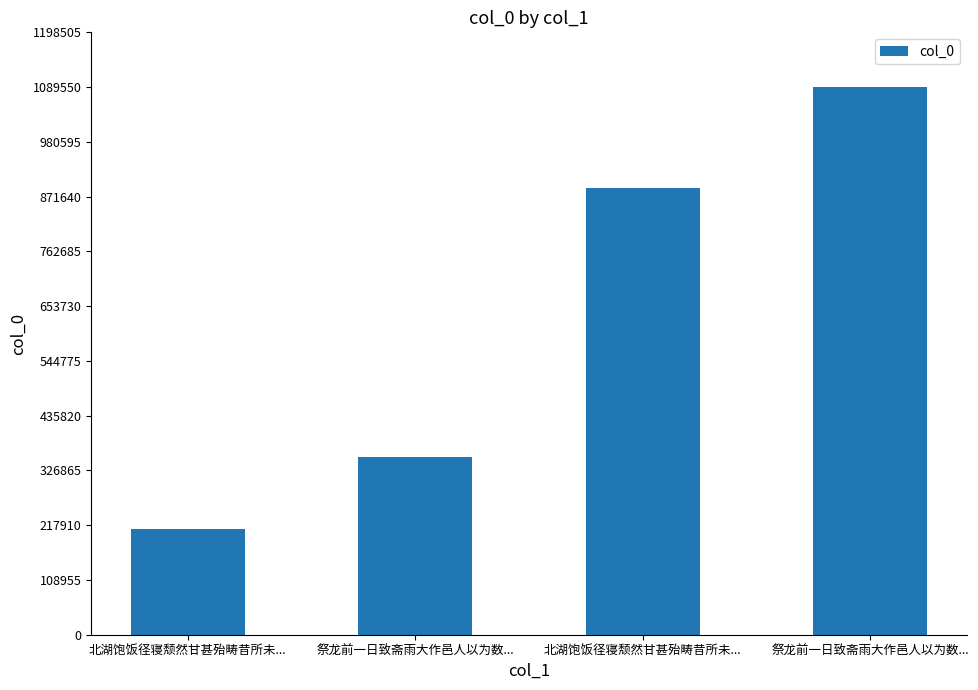

The value at 祭龙前一日致斋雨大作邑人以为数... is 353498. True or false?

True